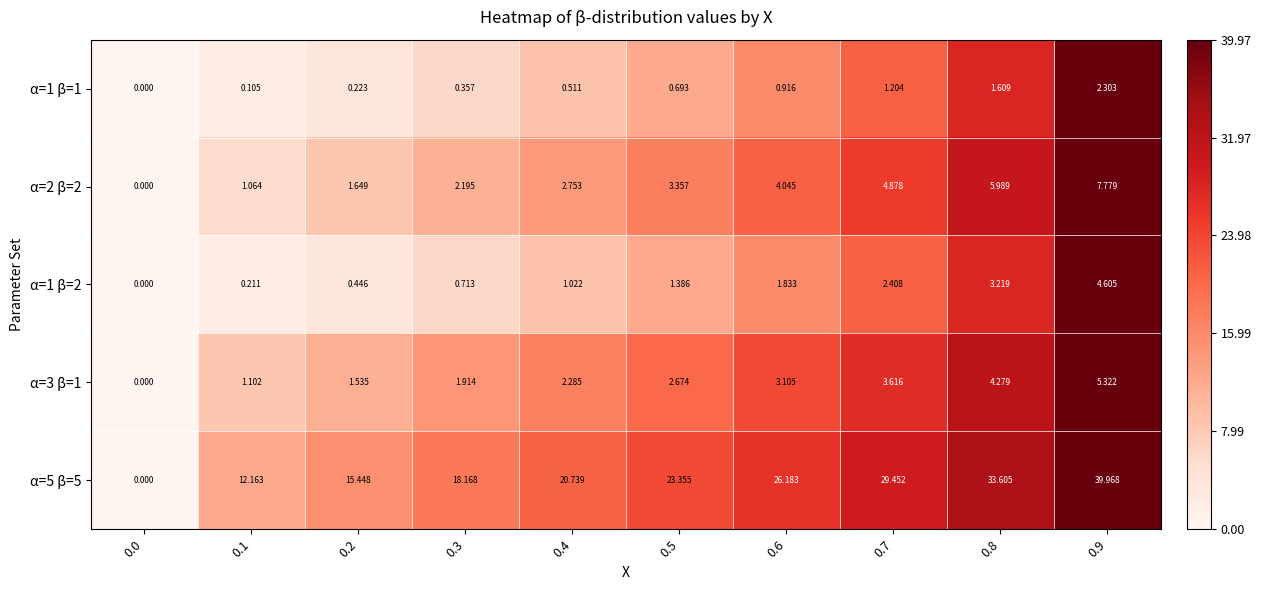

Is the value of α=2 β=2 at 0.4 greater than the value of α=5 β=5 at 0.8?

No